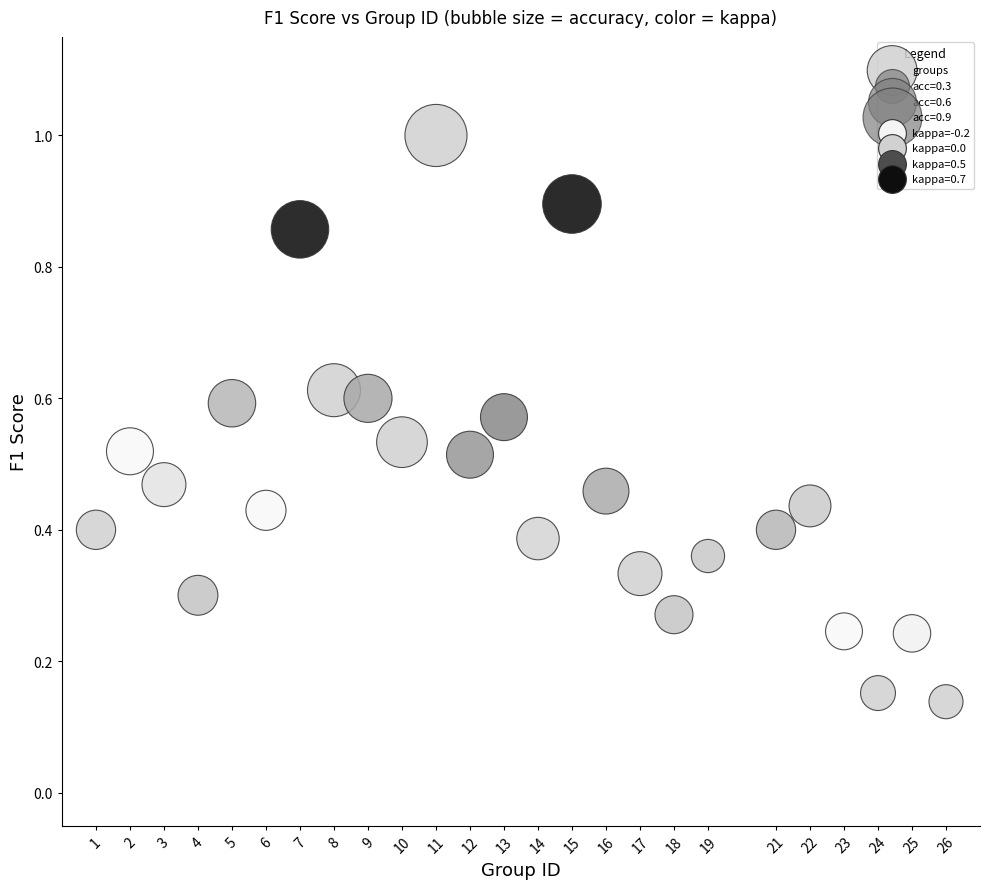

What is the range of X values (max minus min)?

25.0